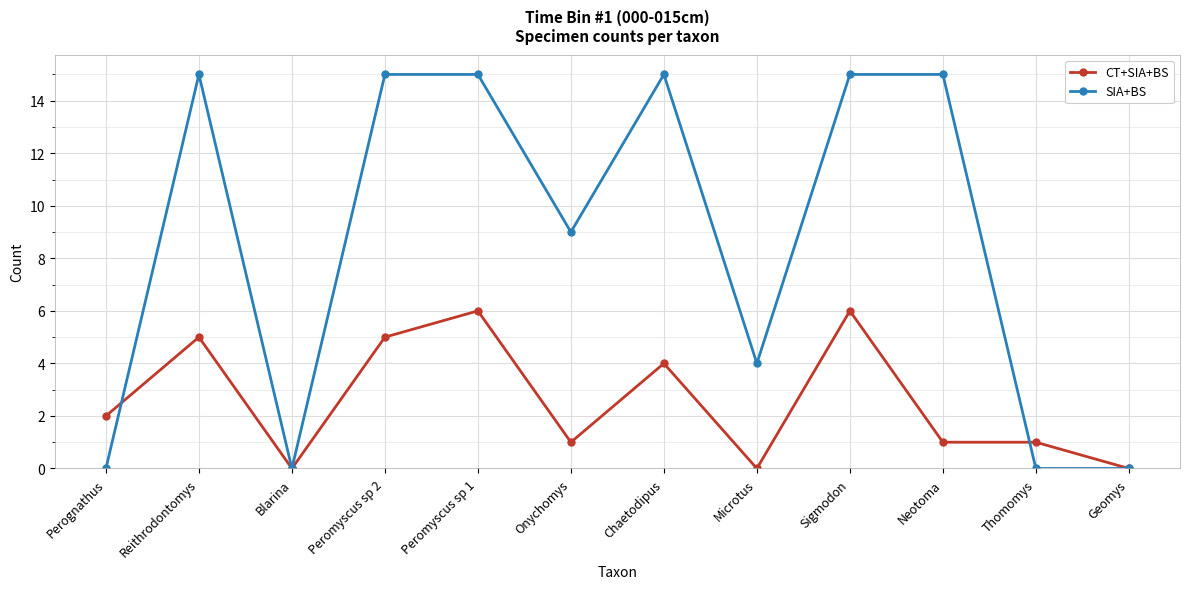

What is the sum of all SIA+BS values?

103